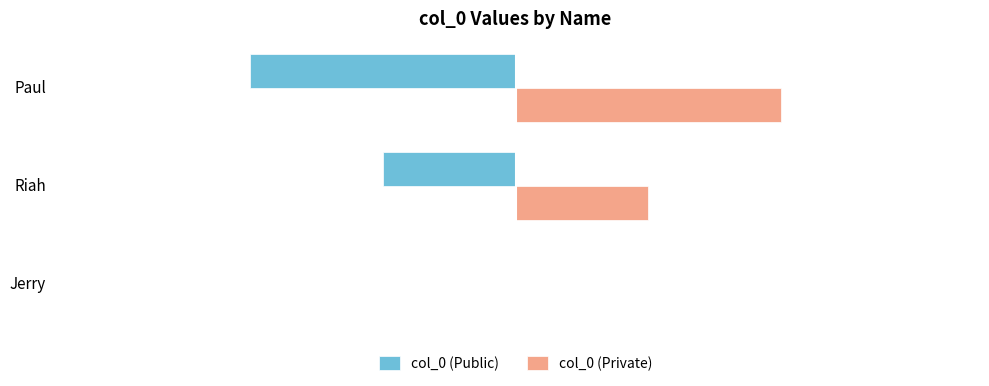

Is the value of col_0 (Public) at Paul greater than the value of col_0 (Private) at Jerry?

No